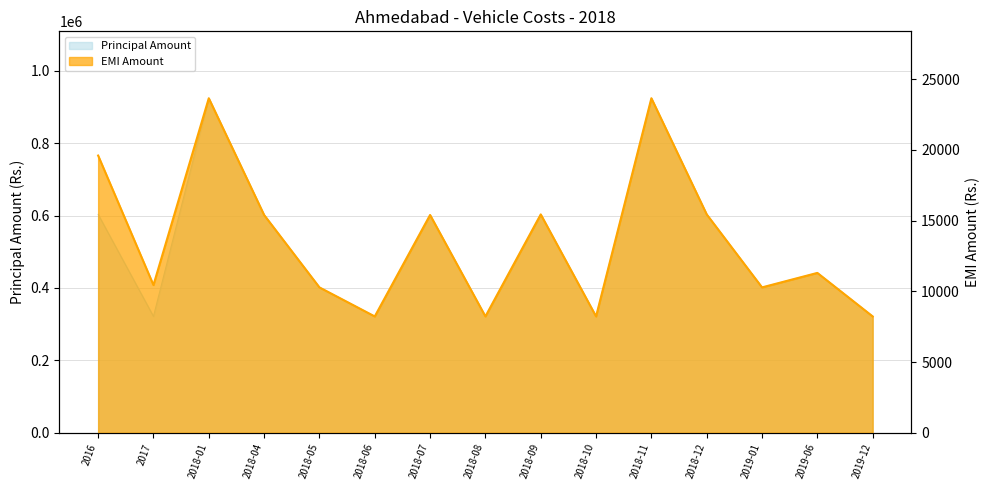

What is the smallest value displayed?

8229